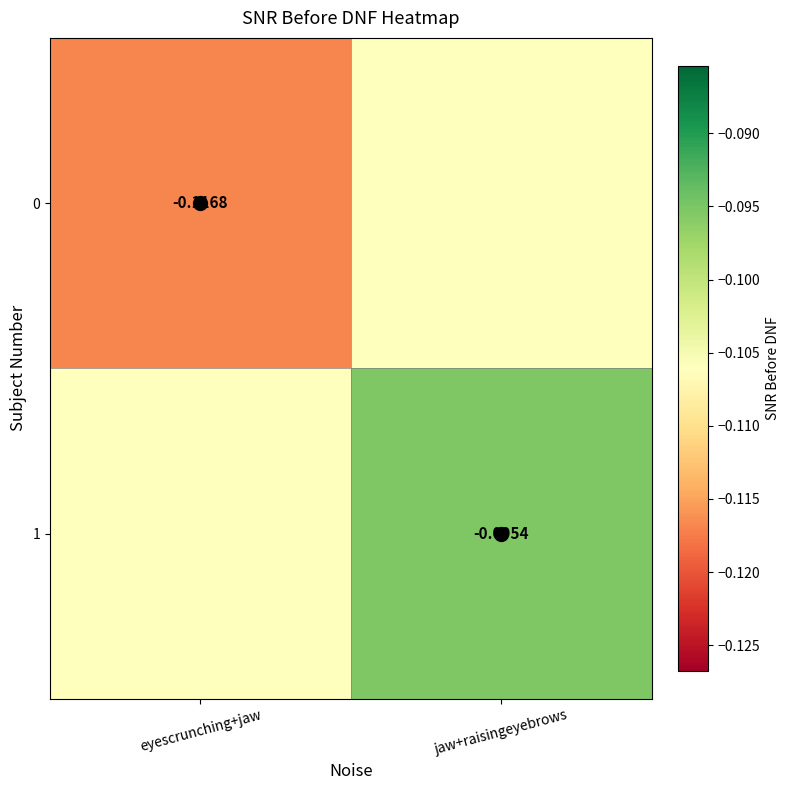

Which label corresponds to the smallest value in the chart?

eyescrunching+jaw